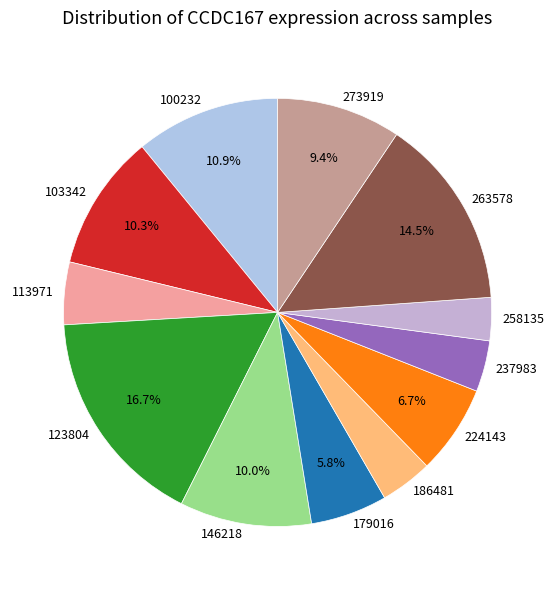

Approximately how many times larger is the value at 113971 compared to 273919?

0.5